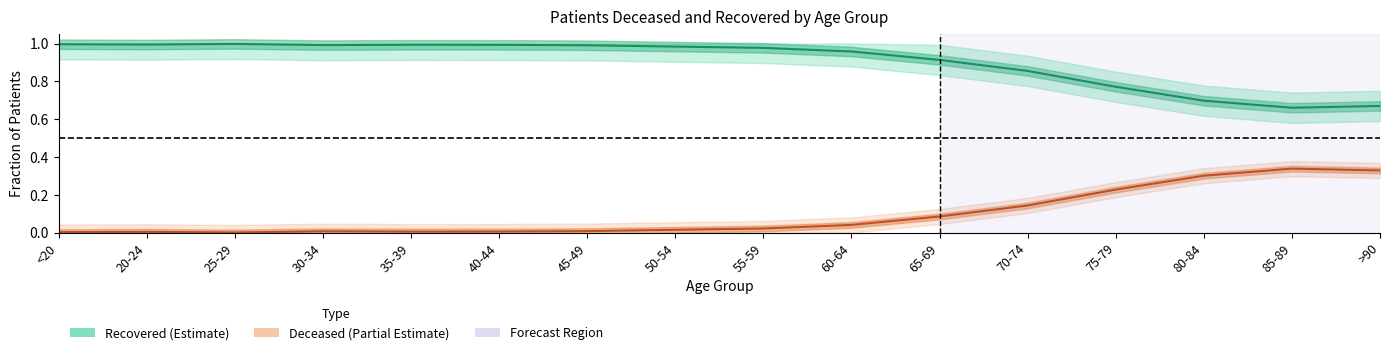

Reading left to right, extract all data points from this chart.

Recovered (Estimate): <20=1.0	20-24=1.0	25-29=1.0	30-34=1.0	35-39=1.0	40-44=1.0	45-49=1.0	50-54=1.0	55-59=1.0	60-64=1.0	65-69=0.9	70-74=0.9	75-79=0.8	80-84=0.7	85-89=0.7	>90=0.7
Deceased (Partial Estimate): <20=0.0	20-24=0.0	25-29=0.0	30-34=0.0	35-39=0.0	40-44=0.0	45-49=0.0	50-54=0.0	55-59=0.0	60-64=0.0	65-69=0.1	70-74=0.1	75-79=0.2	80-84=0.3	85-89=0.3	>90=0.3